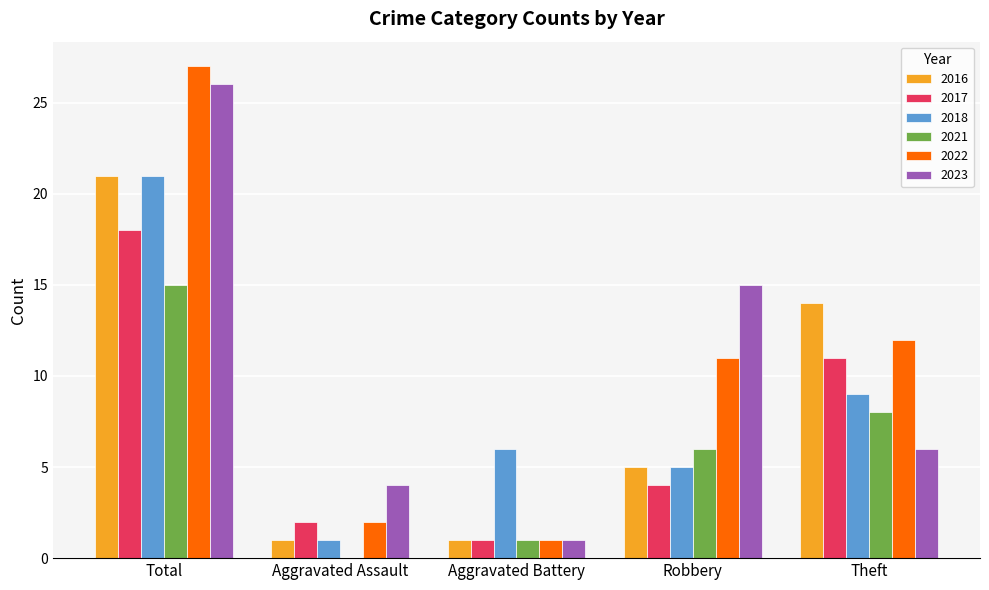

Count the number of categories in the chart.

5